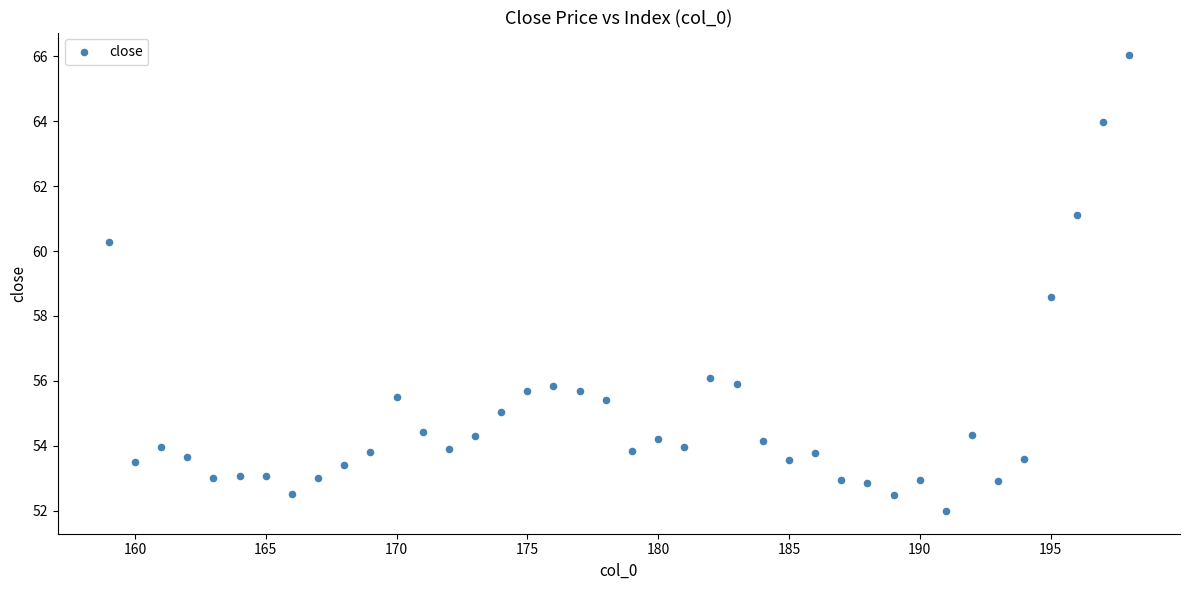

What Y value in the scatter plot is closest to 59?

58.6